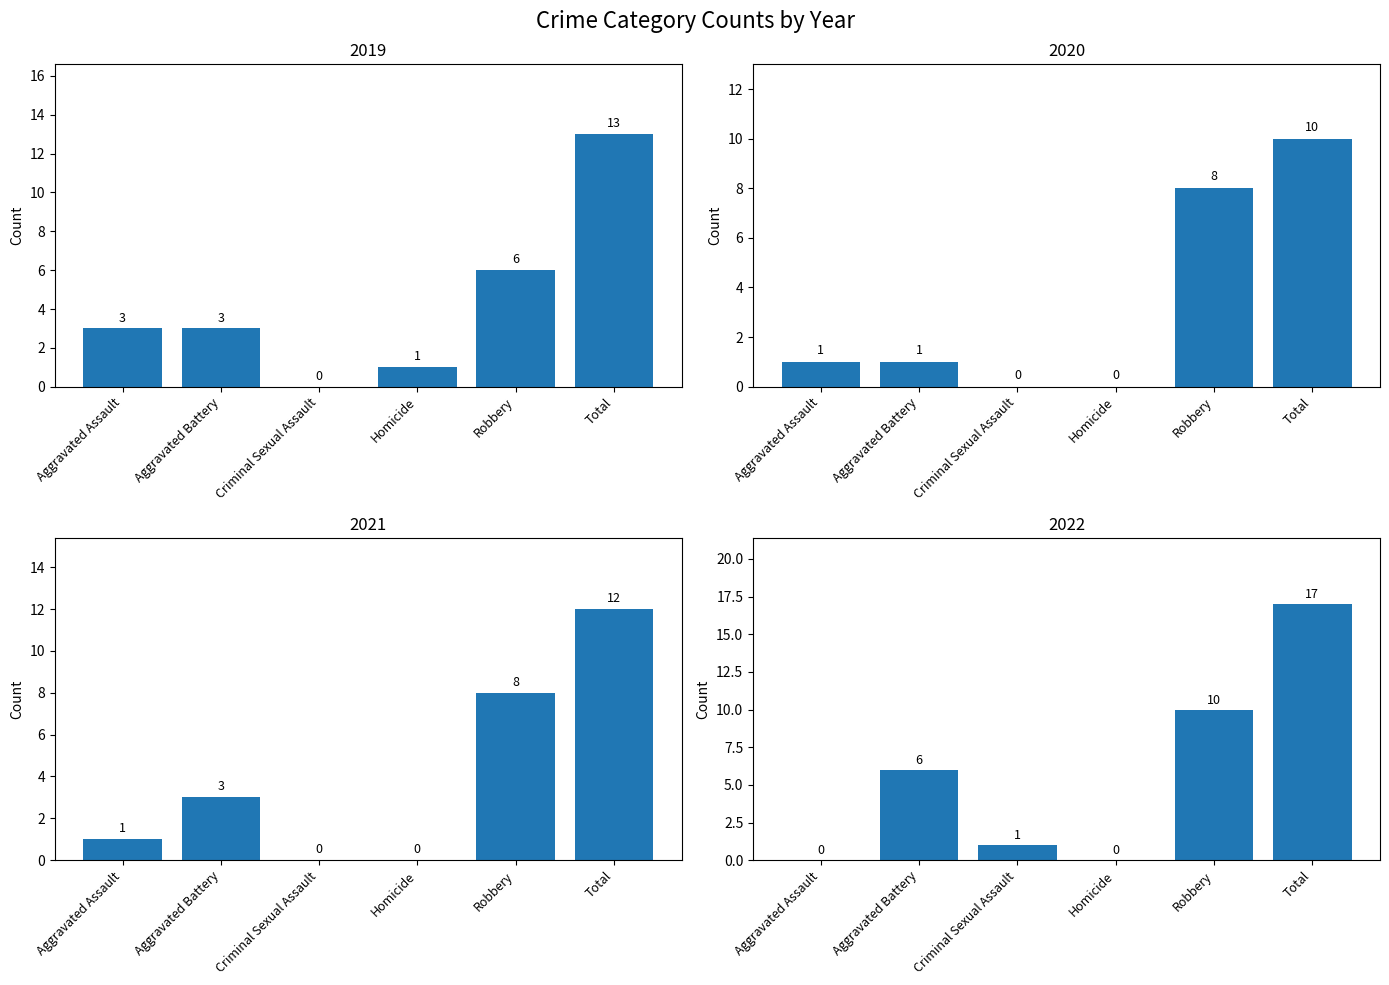

Reading right to left, what are all the values shown in this chart?

2019: 13	6	1	0	3	3
2020: 10	8	0	0	1	1
2021: 12	8	0	0	3	1
2022: 17	10	0	1	6	0